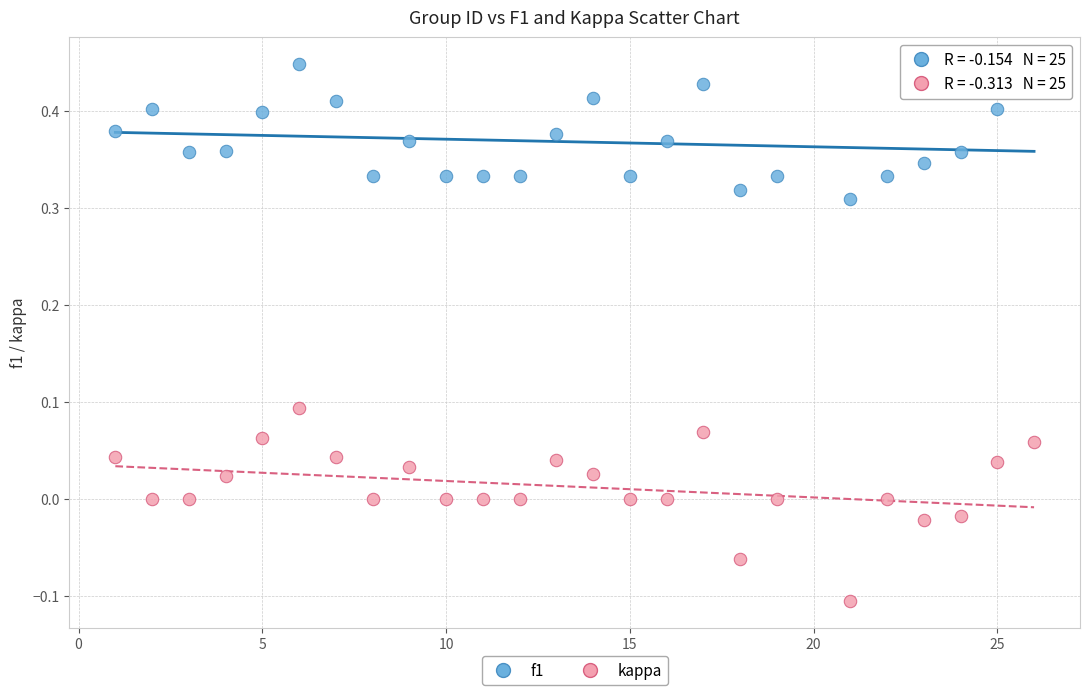

Which series has the largest Y range (max minus min)?

kappa